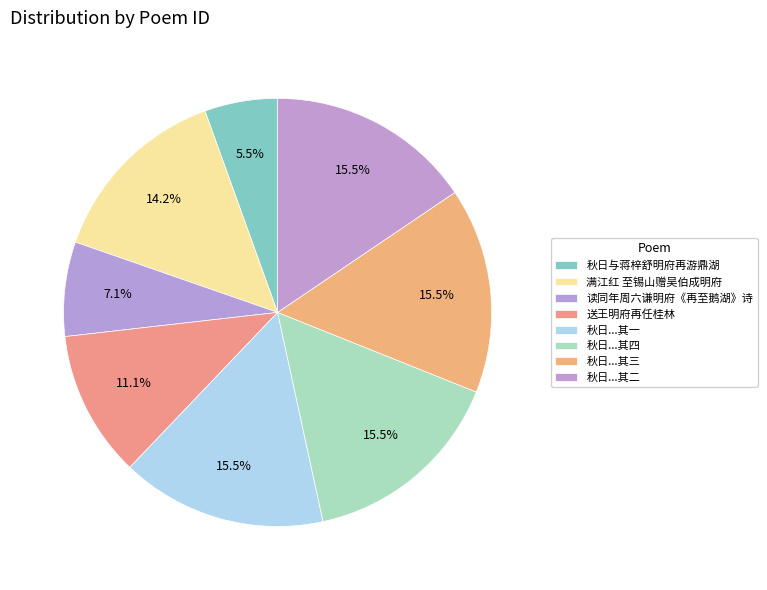

Does any single category account for the majority?

No